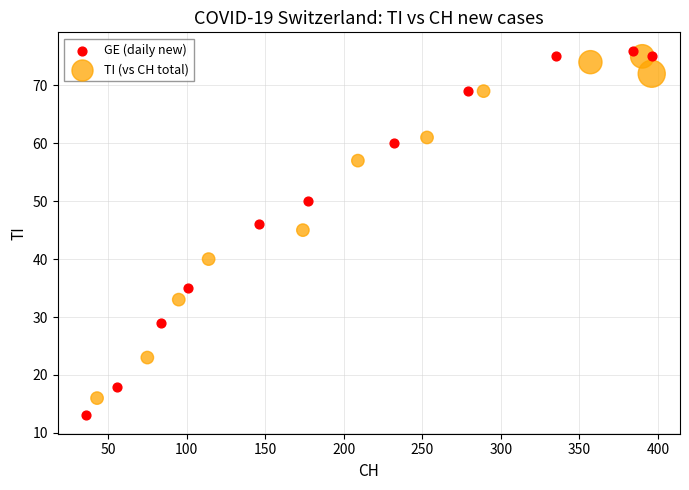

Which series contains the lowest Y value?

GE (daily new)